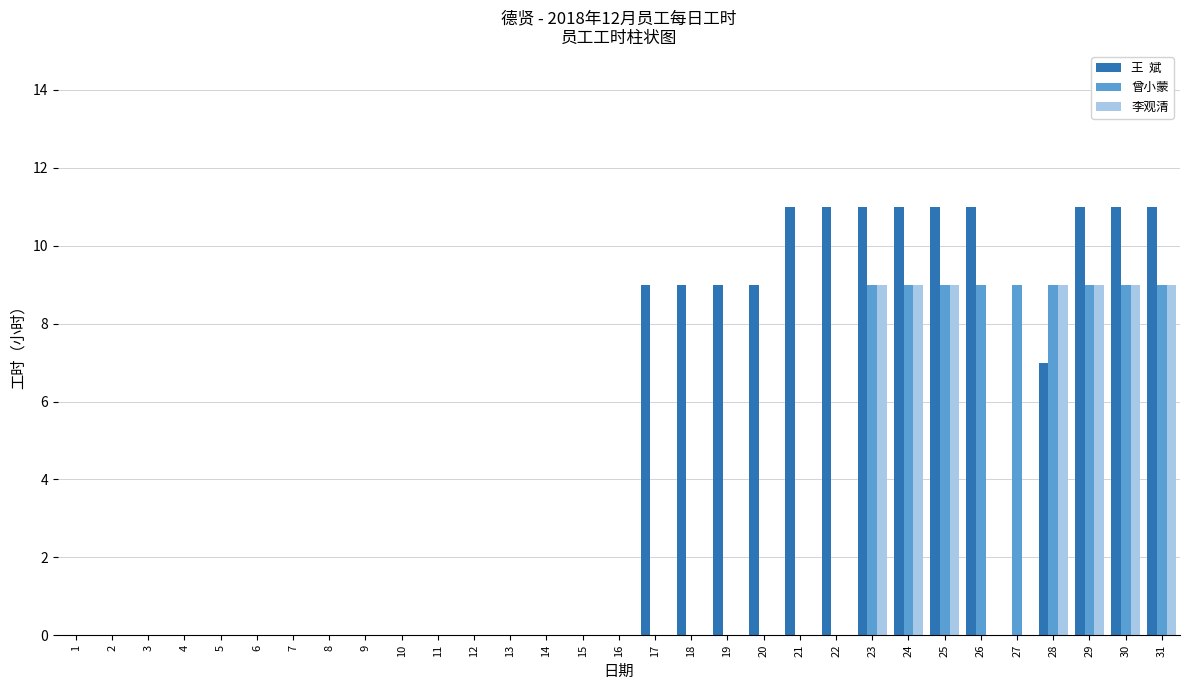

What is the greatest value displayed?

11